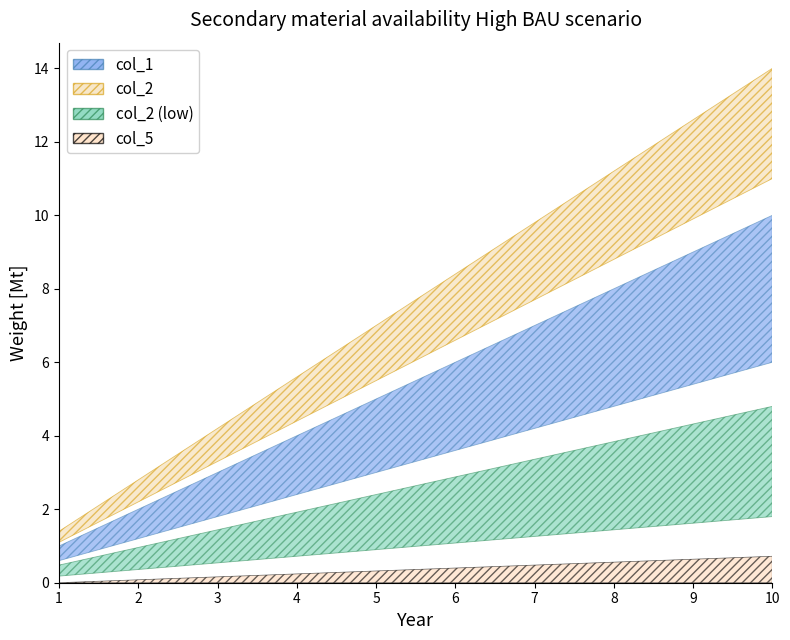

The value of col_5 at 2 is 0. True or false?

True